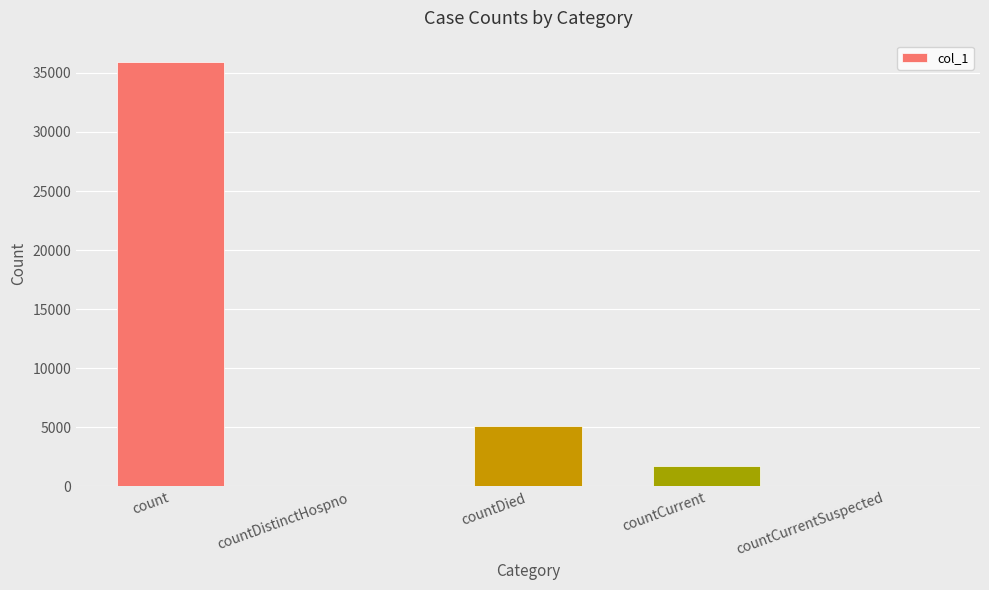

At which label is the value closest to 17966?

countDied